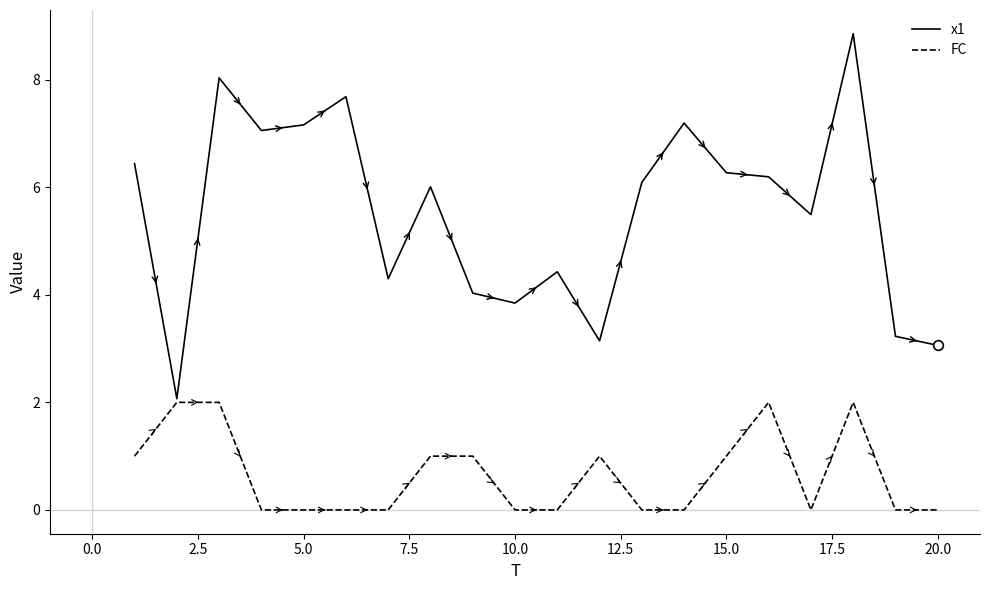

List the series in order of their overall mean, highest first.

x1, FC